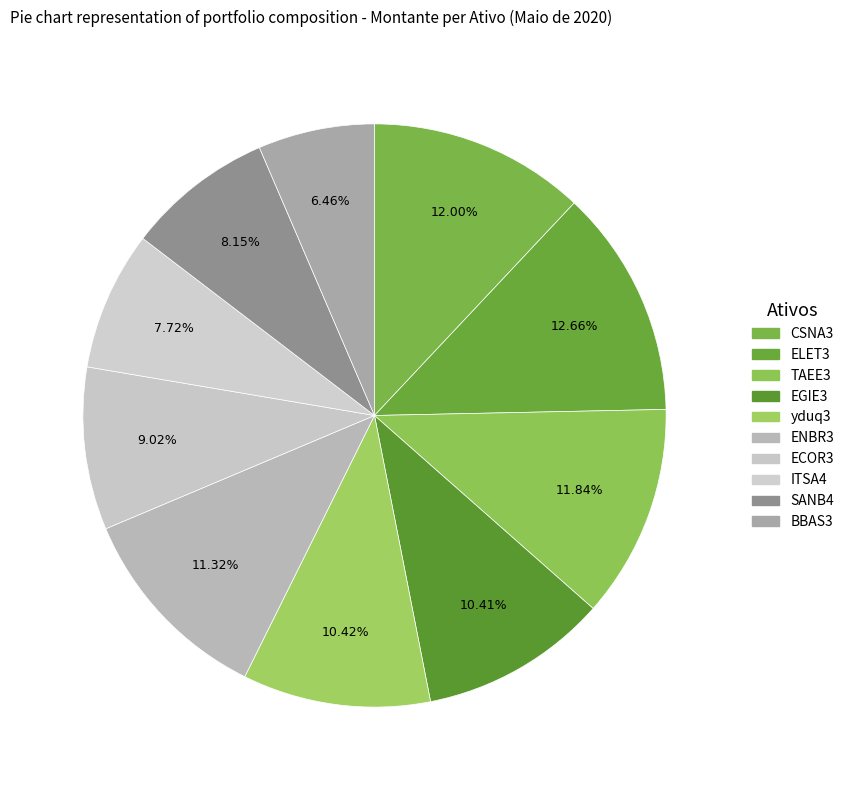

To the nearest percent, what portion does ENBR3 represent?

11%